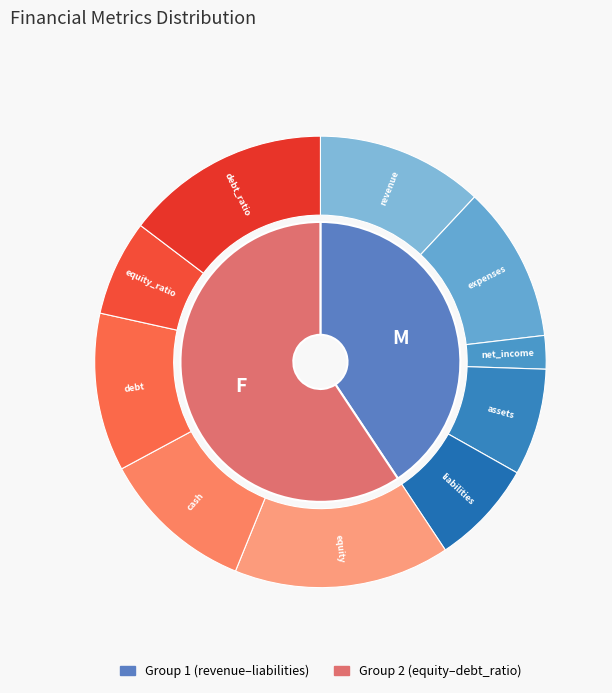

True or false: debt accounts for 11% of the total.

True